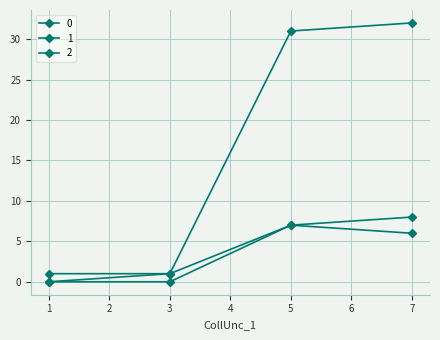

Where is 0 nearest to the value 16?

1